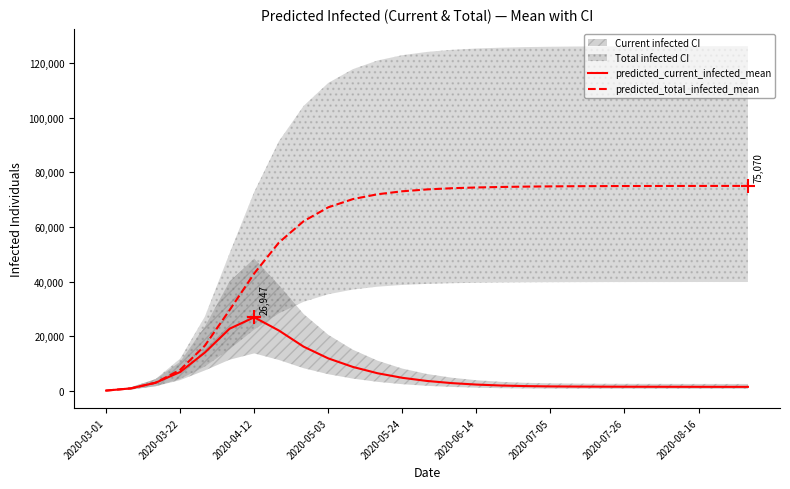

Count the number of categories in the chart.

27